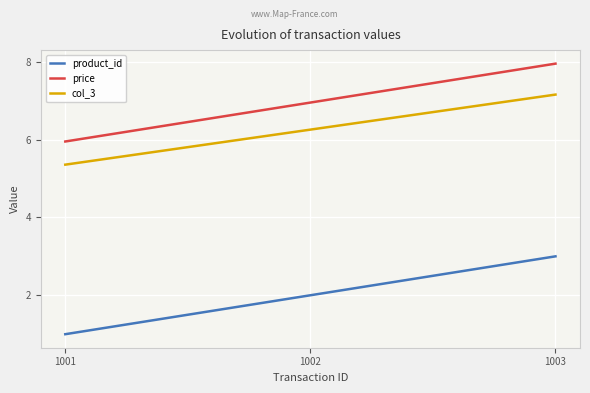

What is the lowest value of the price series?

6.0